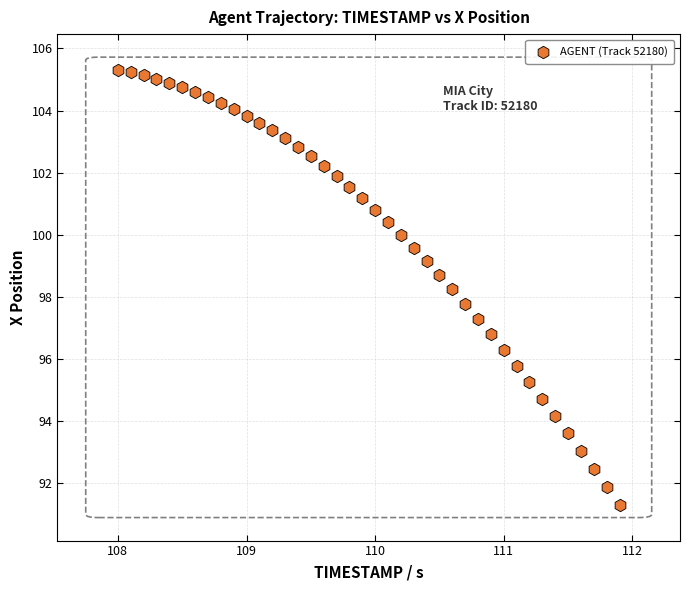

What is the range of Y values (max minus min)?

14.0